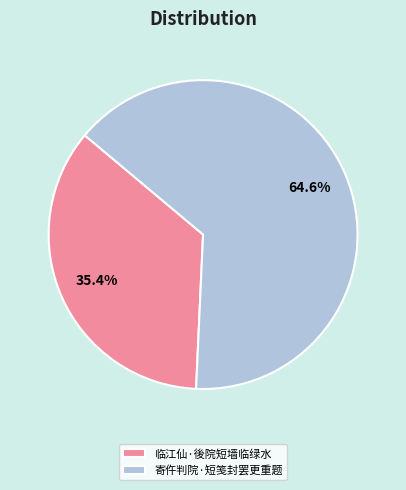

To the nearest percent, what is the combined percentage of 临江仙·後院短墙临绿水 and 寄仵判院·短笺封罢更重题?

100%